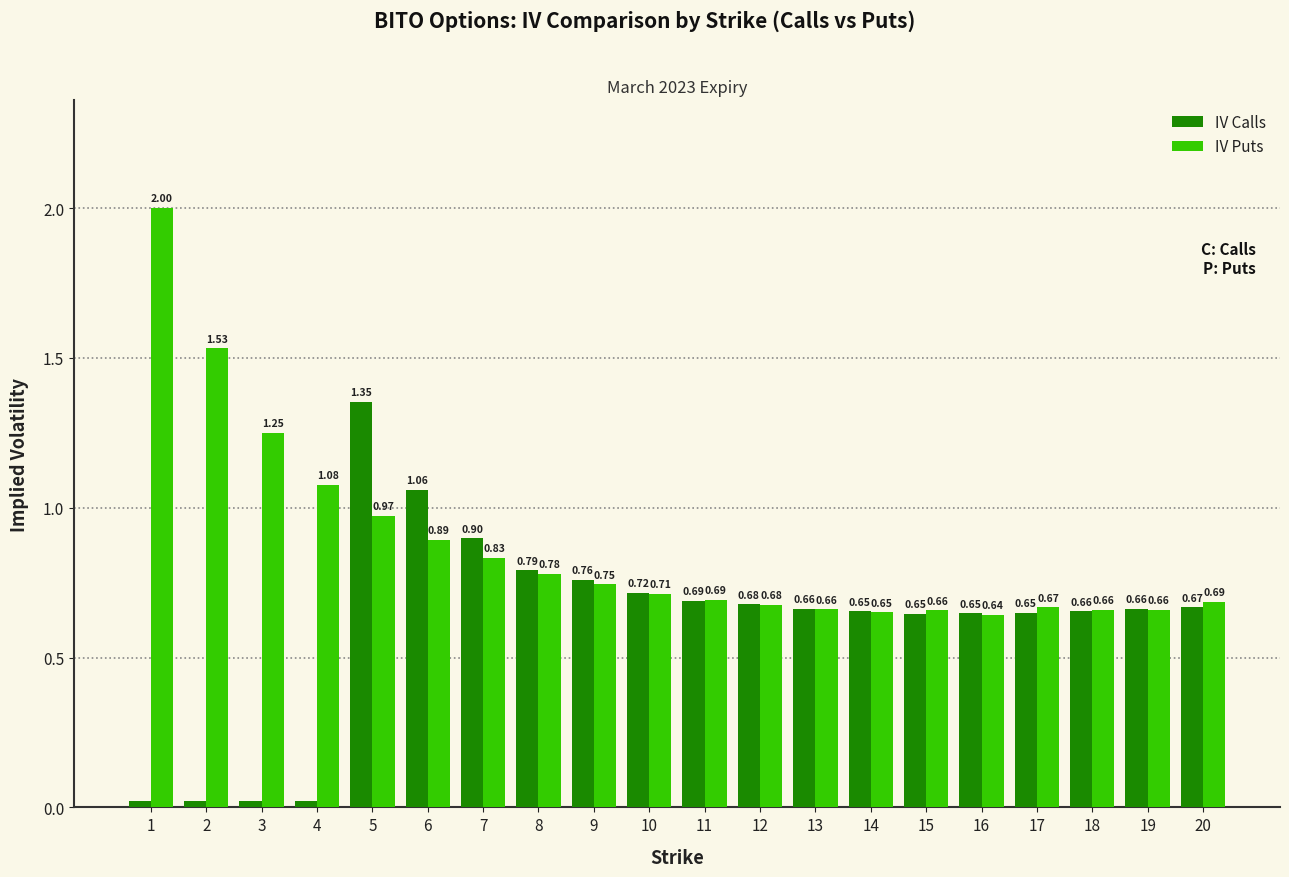

Rank the series at 20 from lowest to highest value.

IV Calls, IV Puts